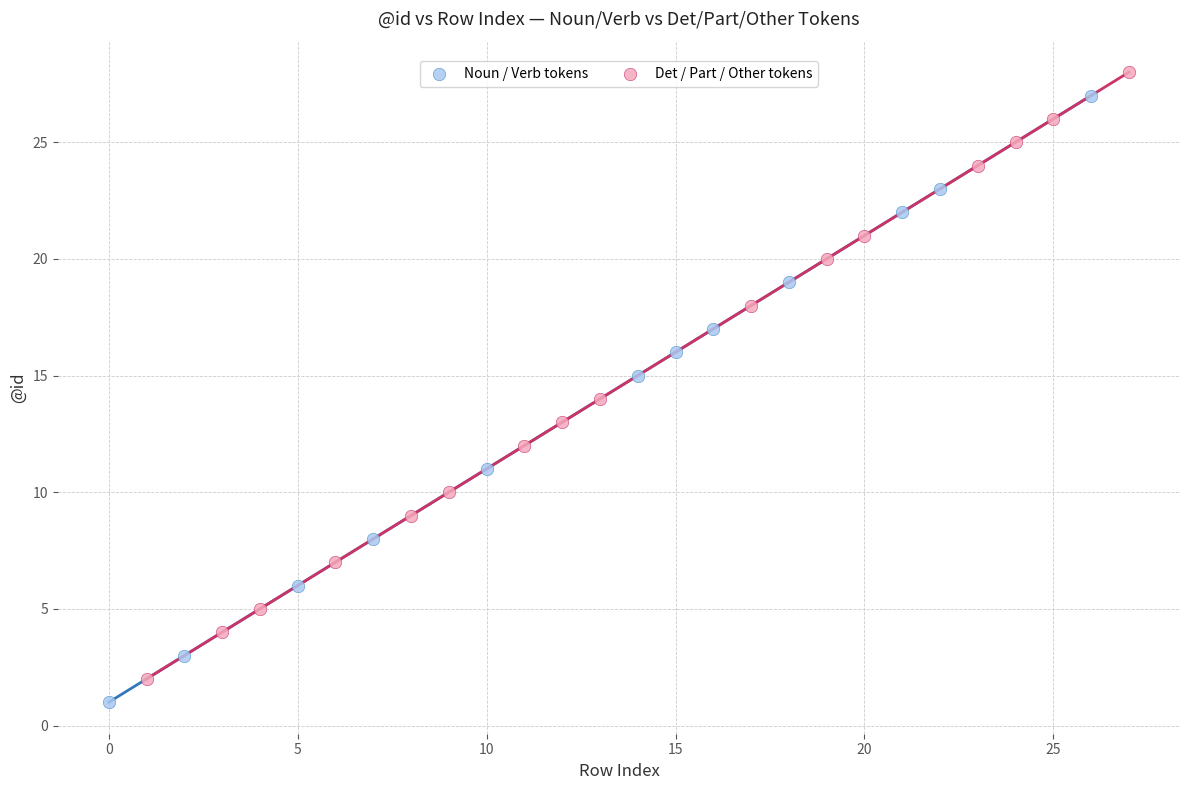

Which series contains the highest Y value?

Det / Part / Other tokens